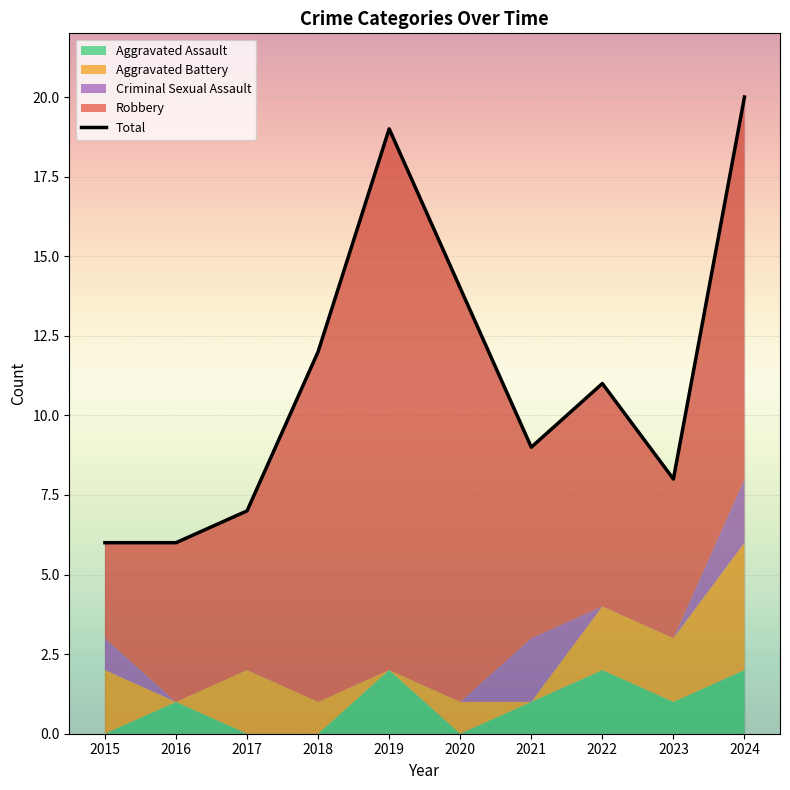

Where is the first local minimum for Robbery?

2021